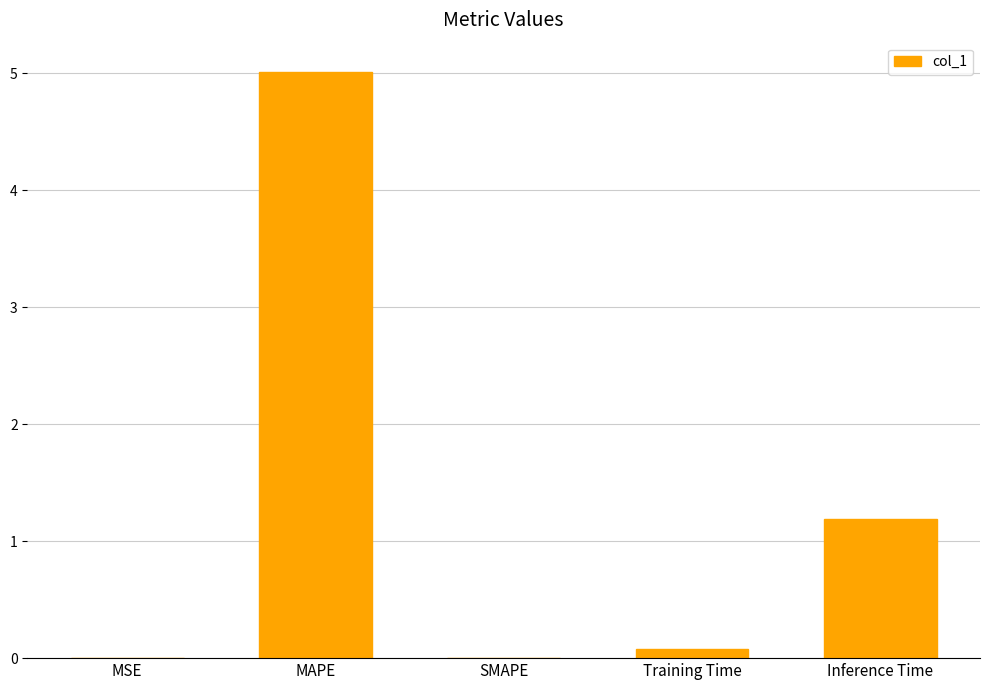

Between Inference Time and MAPE, which is larger?

MAPE